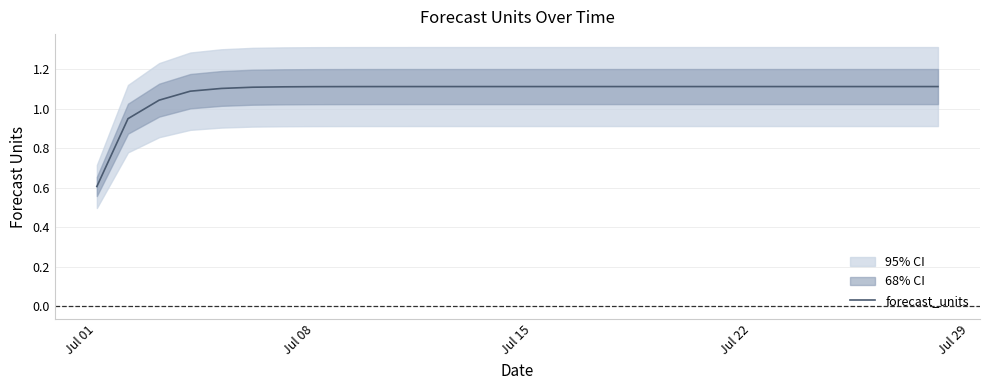

Which label corresponds to the smallest value in the chart?

Jul 01